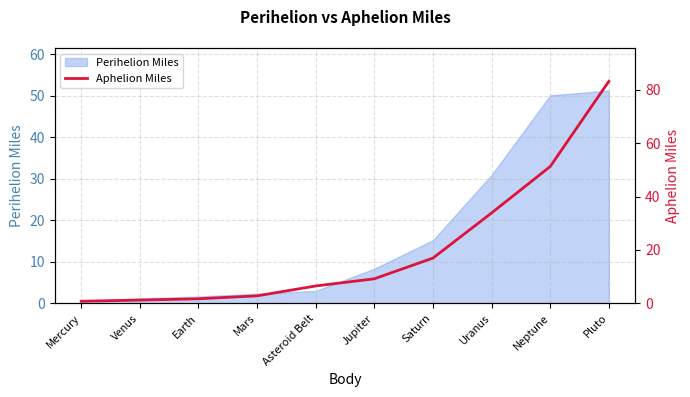

Reading left to right, transcribe all the data shown in this chart.

Mercury=0.8	Venus=1.2	Earth=1.7	Mars=2.8	Asteroid Belt=6.5	Jupiter=9.2	Saturn=16.9	Uranus=33.9	Neptune=51.2	Pluto=83.1